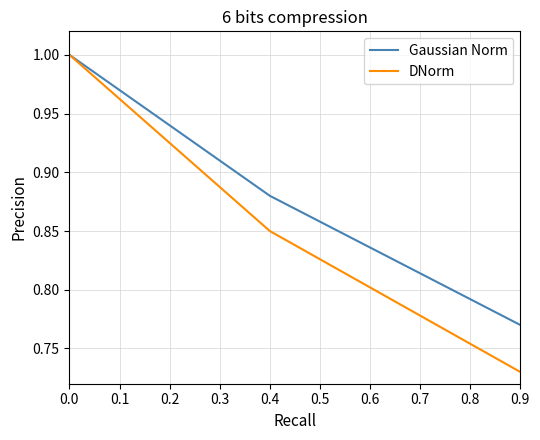

At how many categories does at least one series exceed 0?

3